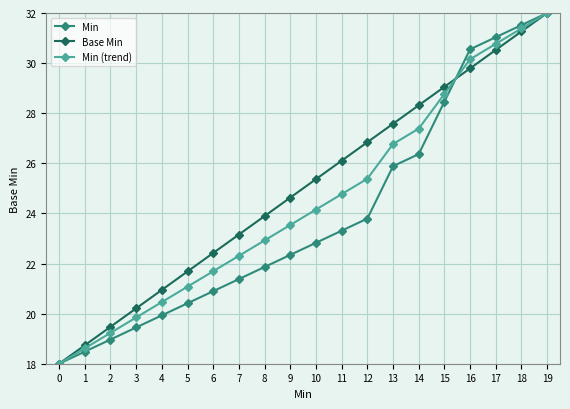

What is the difference between the maximum and second lowest values in the Min series?

13.5